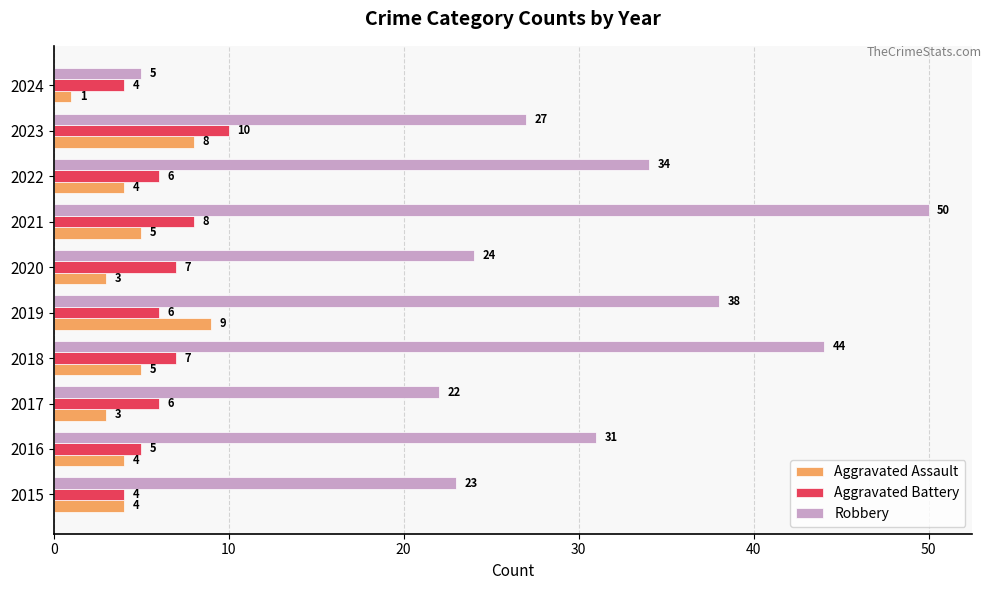

Is the value of Aggravated Assault at 2016 greater than the value of Aggravated Battery at 2022?

No